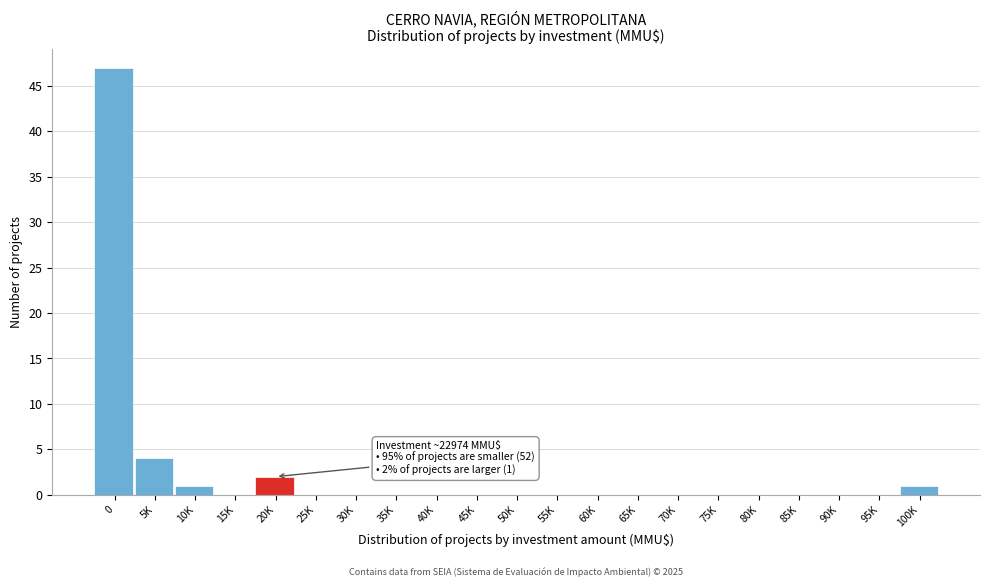

Reading left to right, transcribe all the data shown in this chart.

0=47	5K=4	10K=1	15K=0	20K=2	25K=0	30K=0	35K=0	40K=0	45K=0	50K=0	55K=0	60K=0	65K=0	70K=0	75K=0	80K=0	85K=0	90K=0	95K=0	100K=1